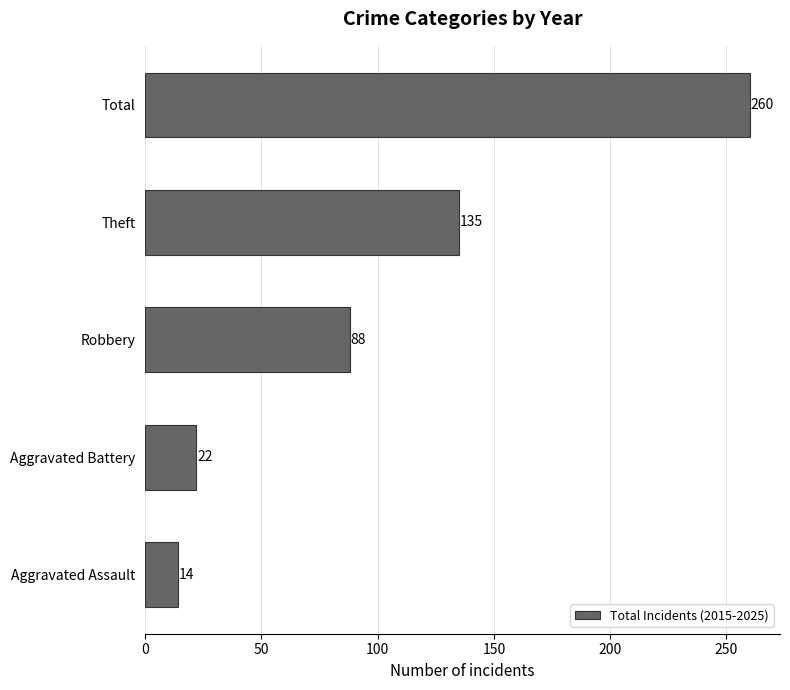

What is the difference between the maximum and minimum values?

246